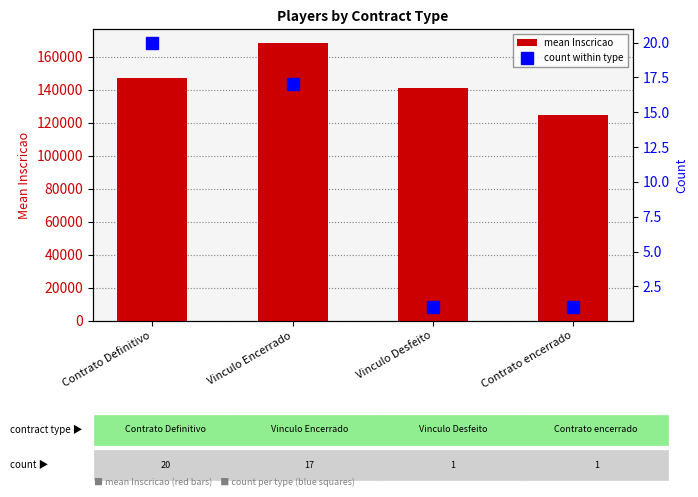

List the series in order of their overall mean, highest first.

mean Inscricao, count within type